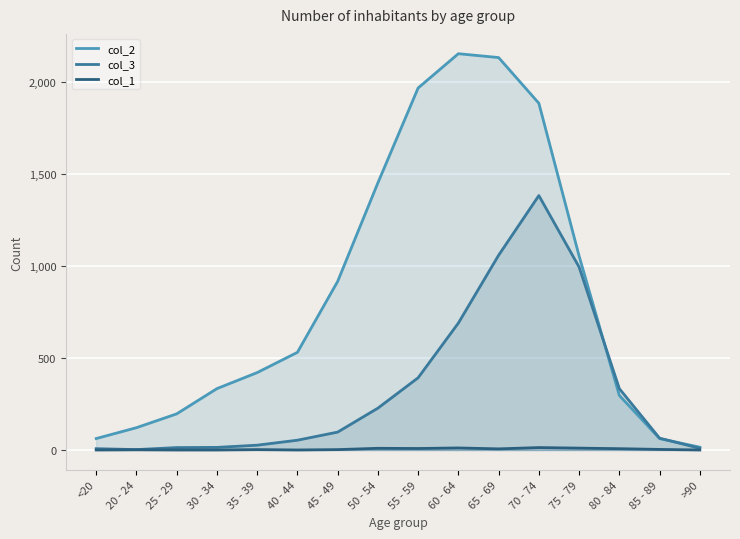

The col_3 series shows 687 at 65 - 69. True or false?

False